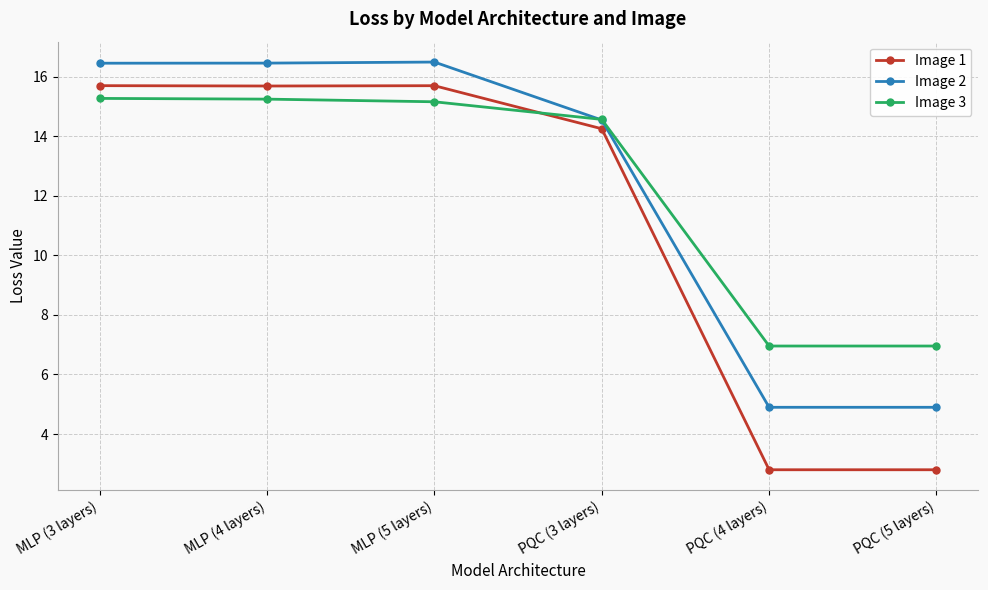

What is the lowest value of the Image 1 series?

2.8